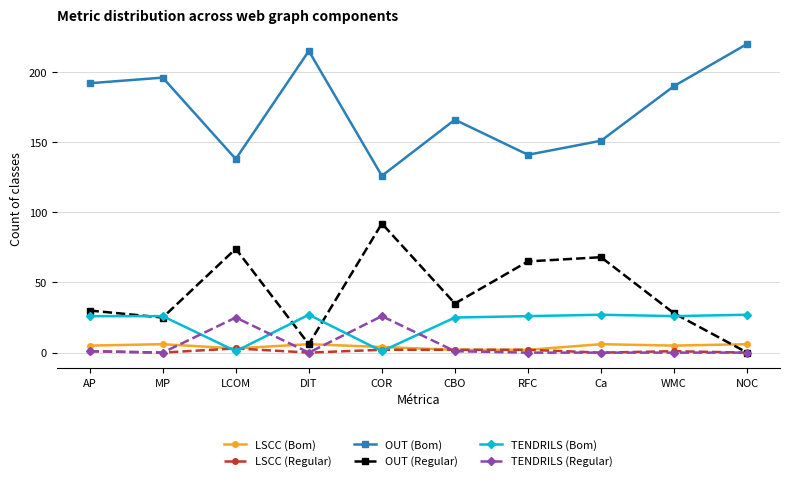

True or false: OUT (Regular) and OUT (Bom) intersect in this chart.

False